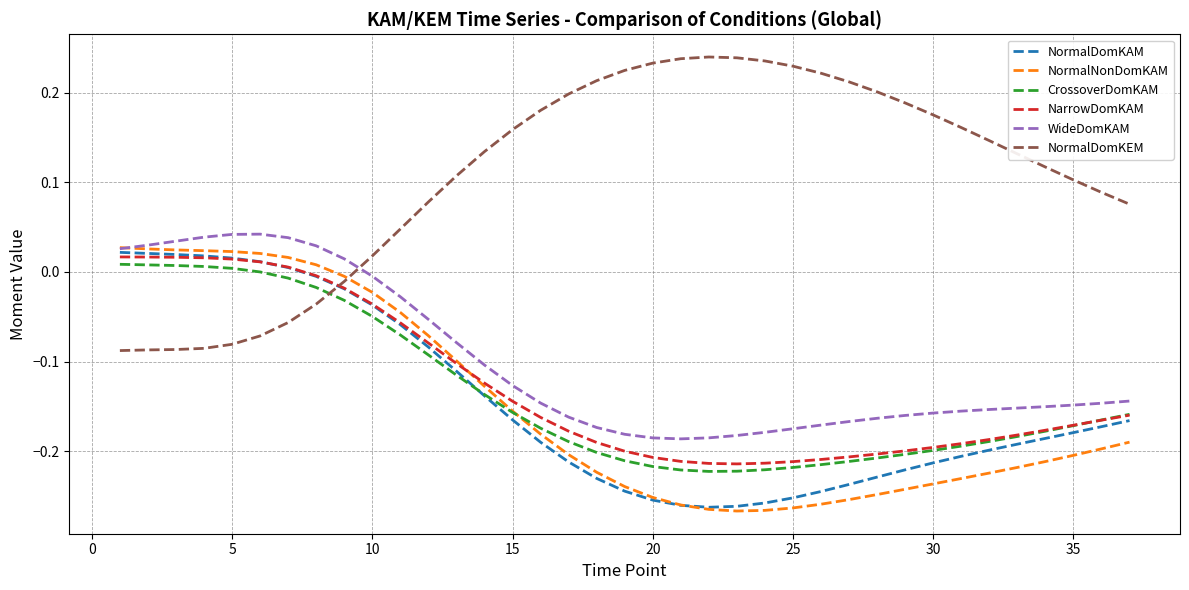

Does the chart have visible grid lines?

Yes